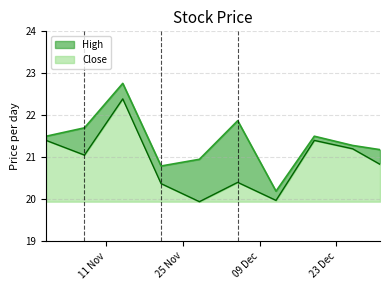

What is the maximum value shown in the chart?

22.8